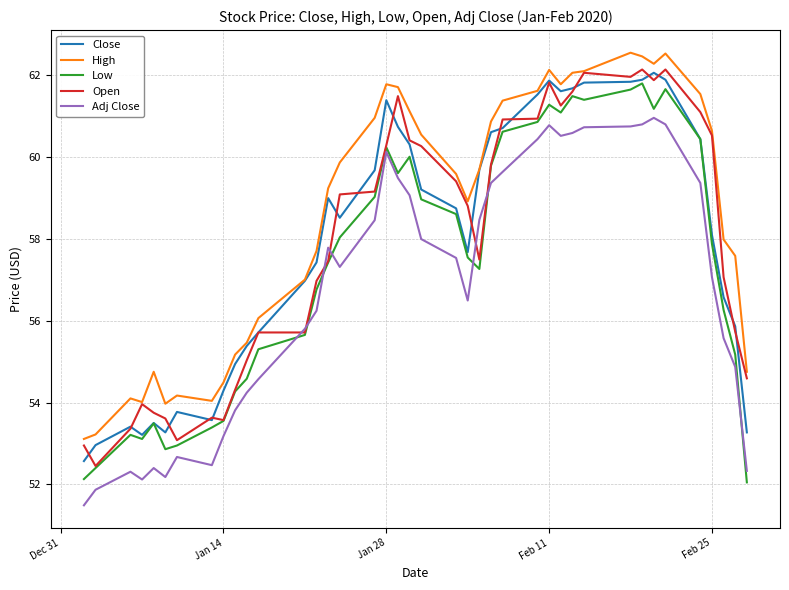

What is the minimum value for Open?

52.5